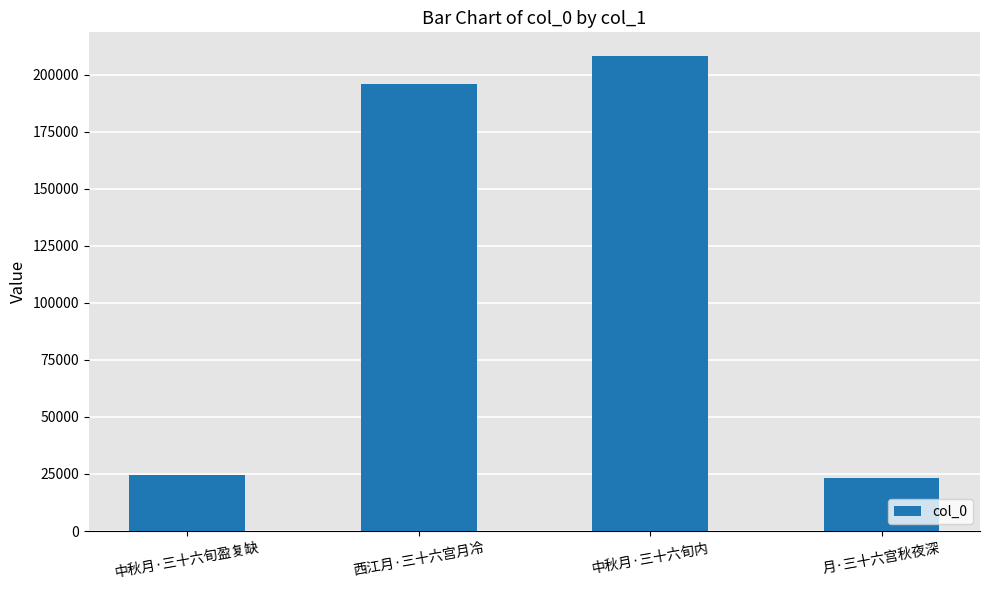

Between 中秋月·三十六旬内 and 月·三十六宫秋夜深, which is larger?

中秋月·三十六旬内